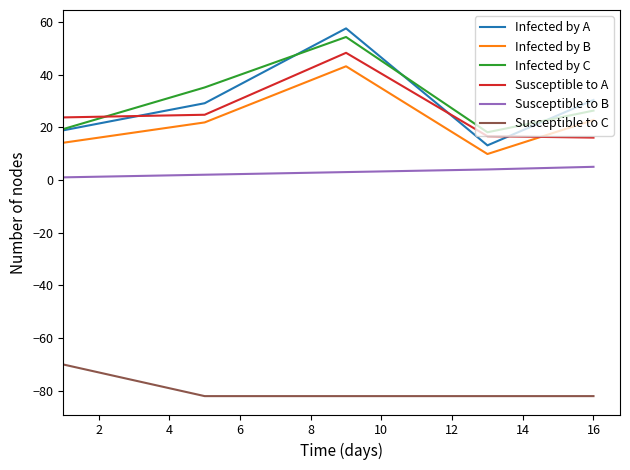

True or false: Susceptible to C and Susceptible to A cross at least once.

False